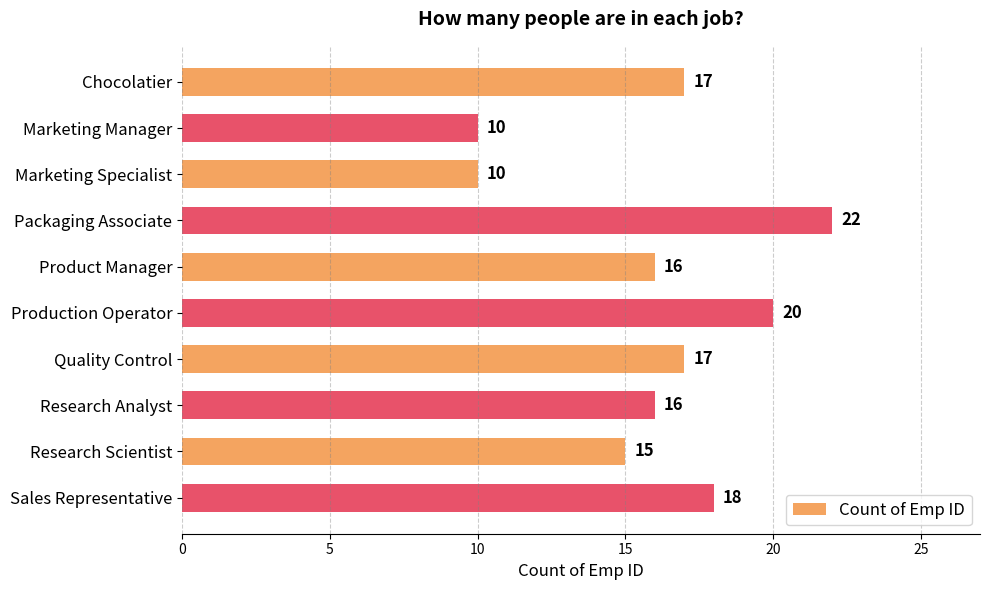

What is the average value?

16